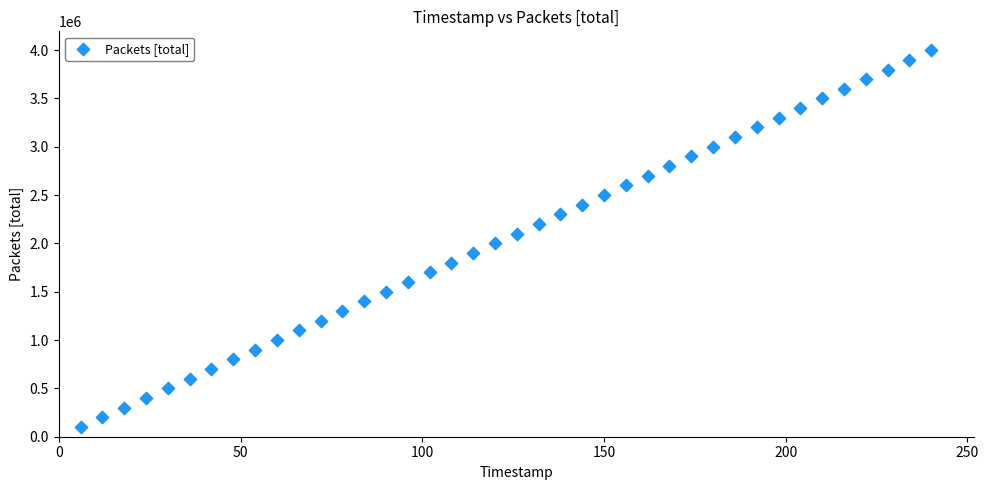

What is the range of Y values (max minus min)?

3900000